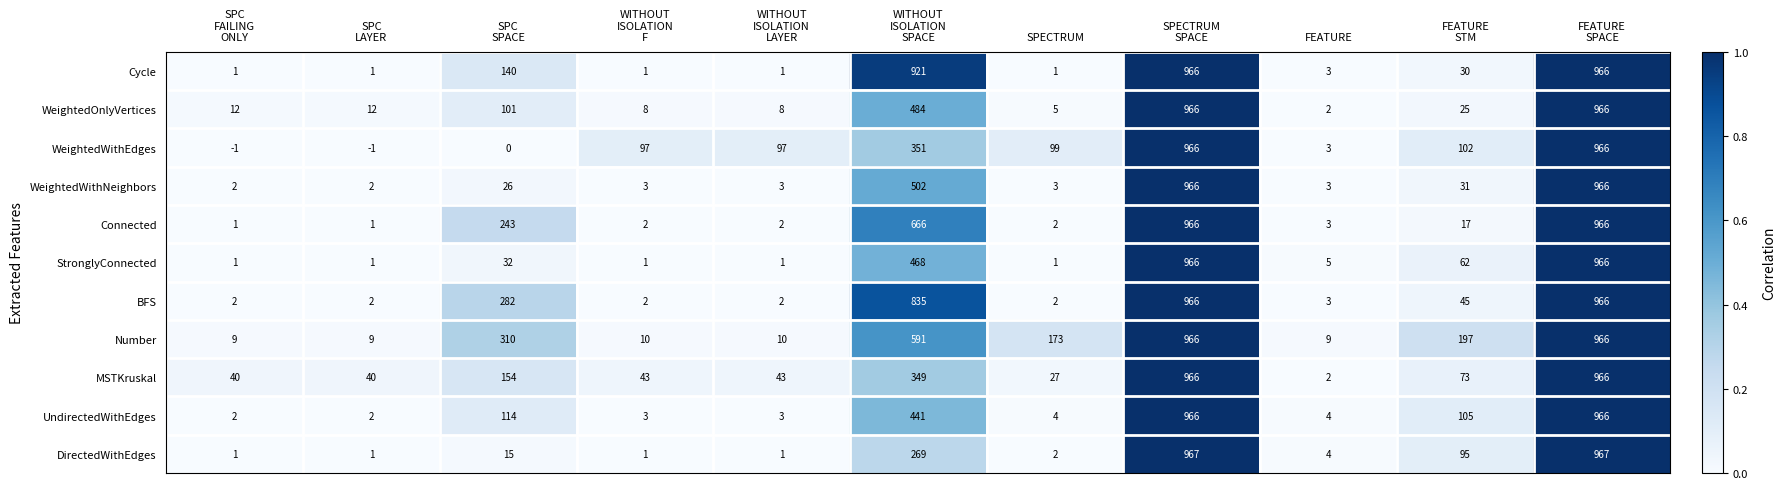

What is the difference between the maximum and minimum values in the StronglyConnected series?

965